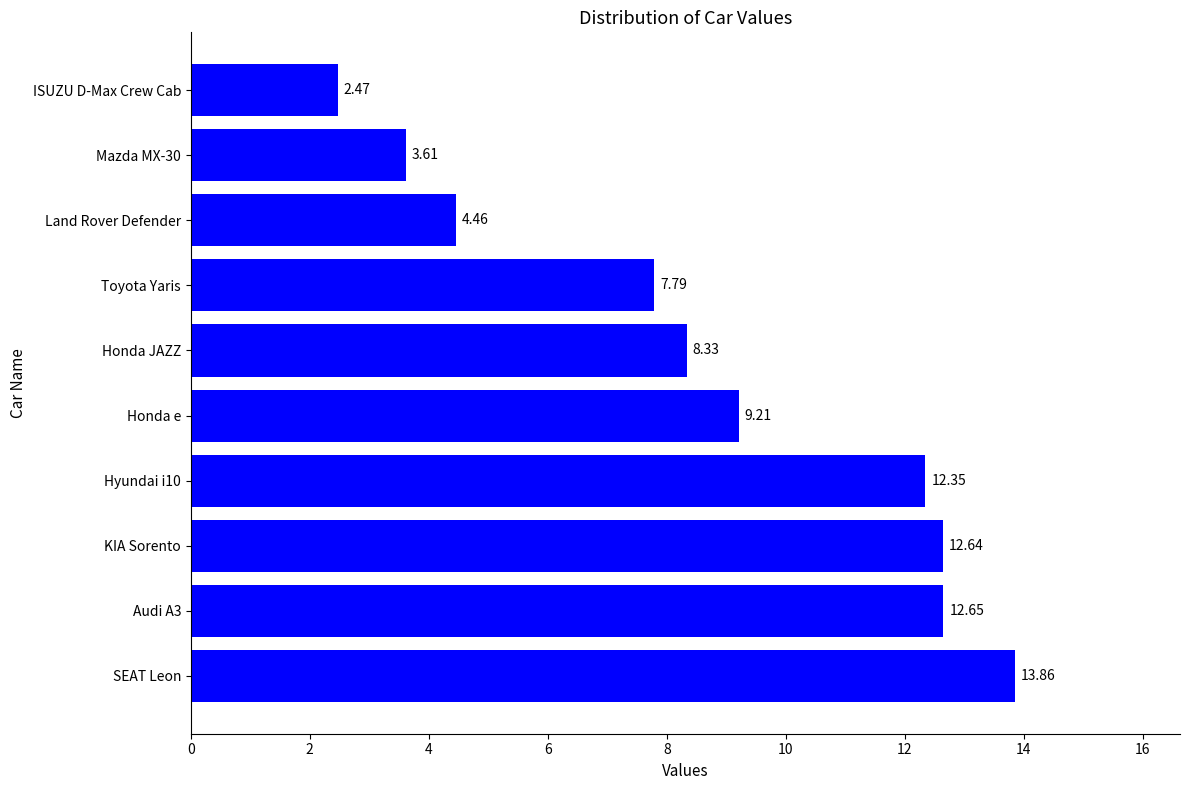

Where is the data nearest to the value 8?

Toyota Yaris